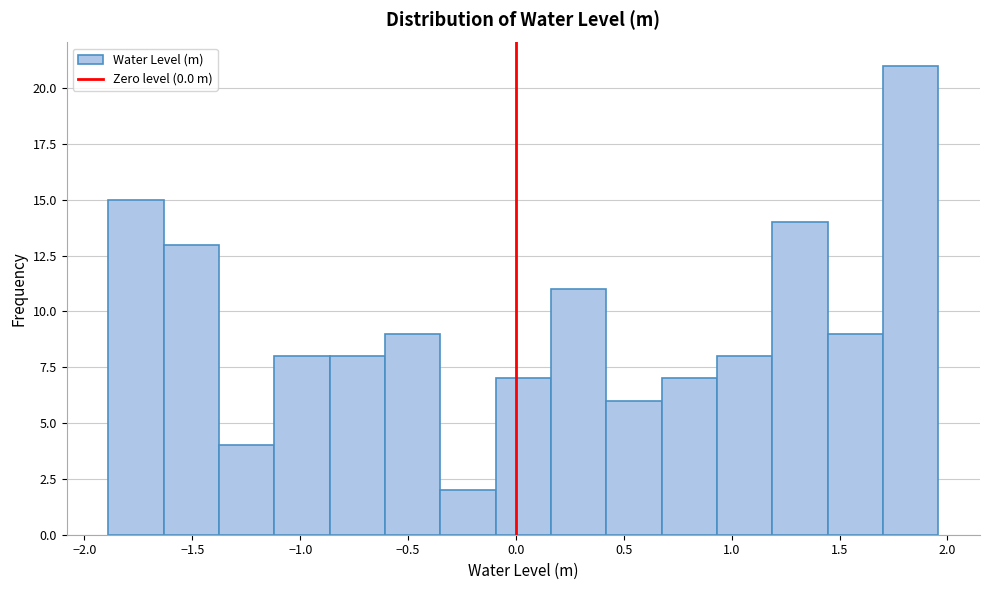

How tall is the bar that spans -1.10 to -0.85 on the x-axis? Neither the bar edges nor the heights are printed on the chart, so give them approximately, as read against the axes.

8